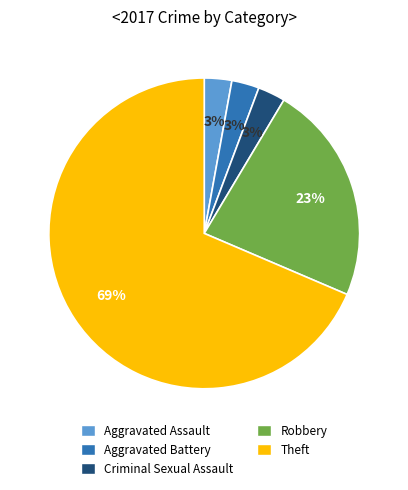

To the nearest percent, what percentage of the pie is Criminal Sexual Assault?

3%